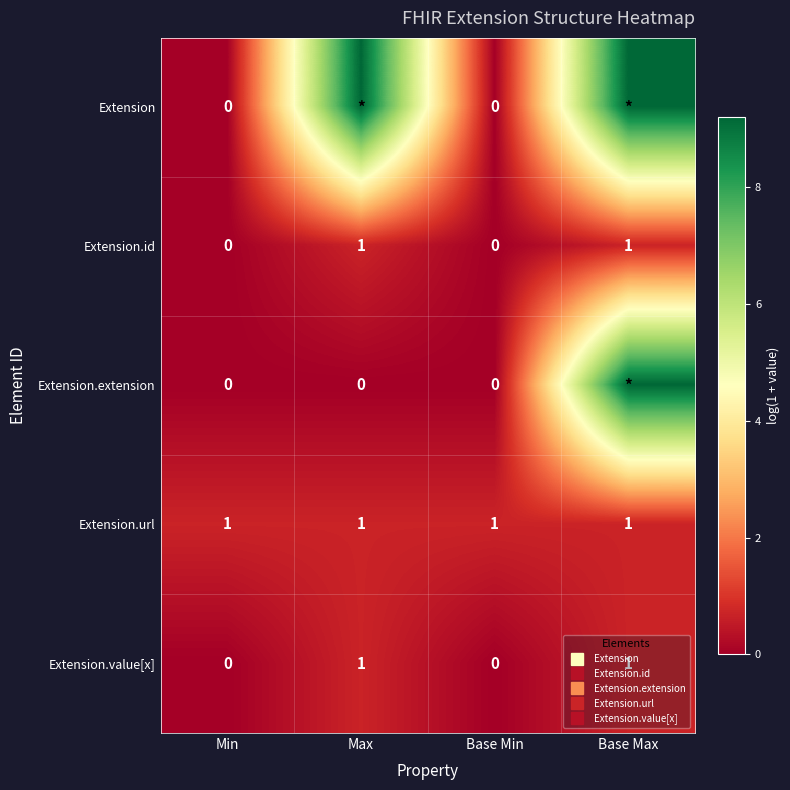

Which series has the widest spread of values?

Extension